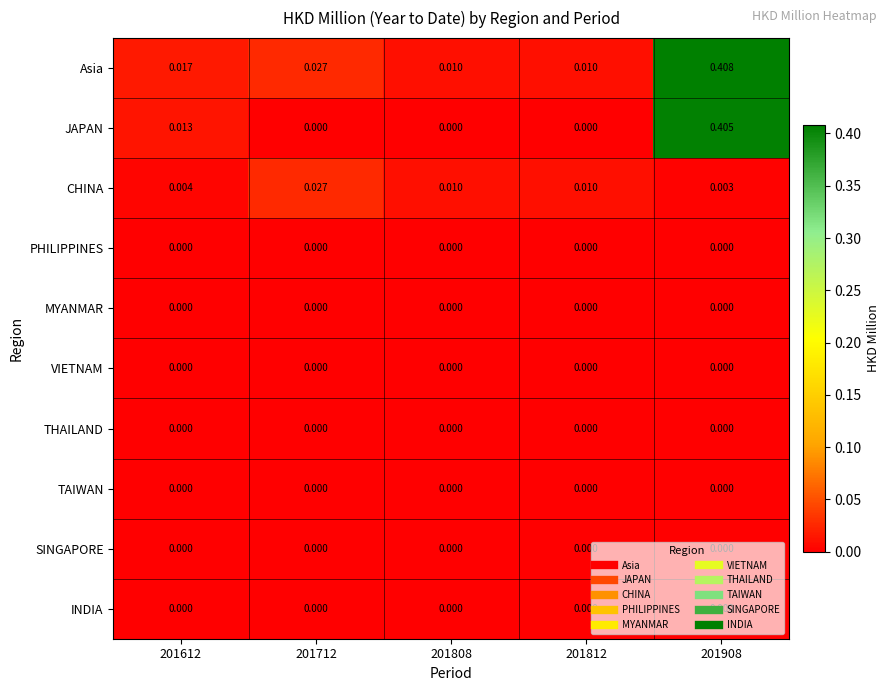

Which series has the largest range (max minus min)?

JAPAN